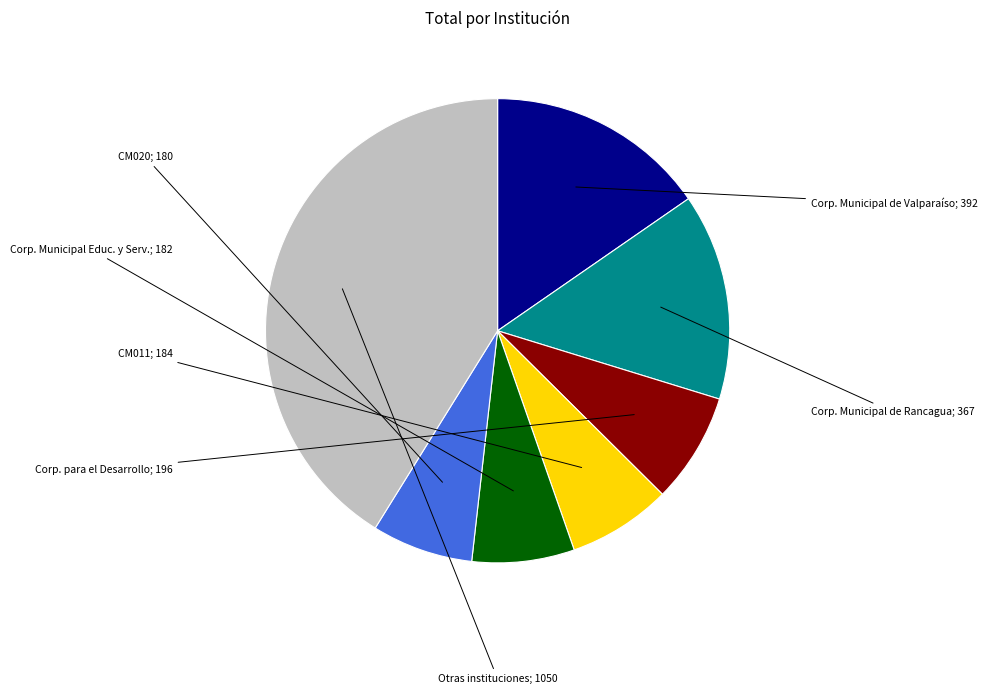

How many segments does this pie chart have?

7